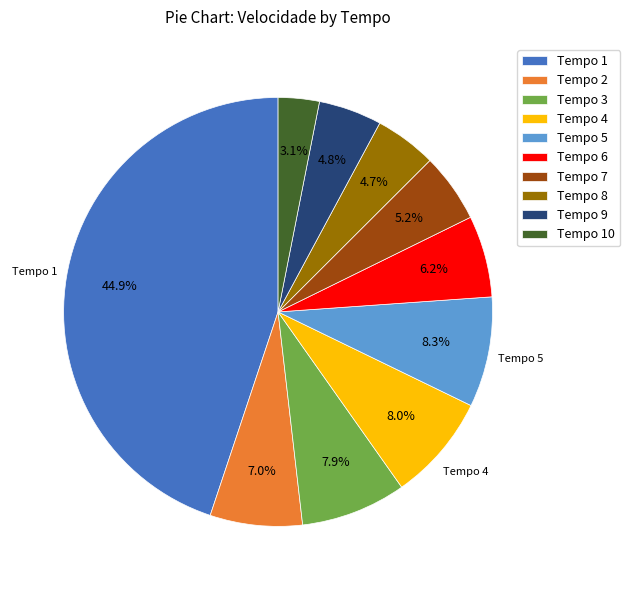

To the nearest percent, what percentage of the pie is Tempo 5?

8%